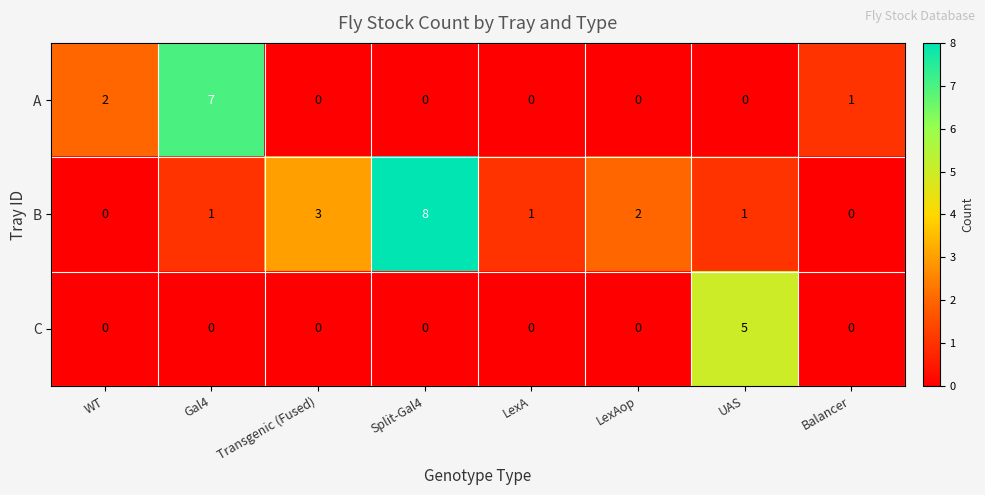

The value of C at Balancer is 0. True or false?

True